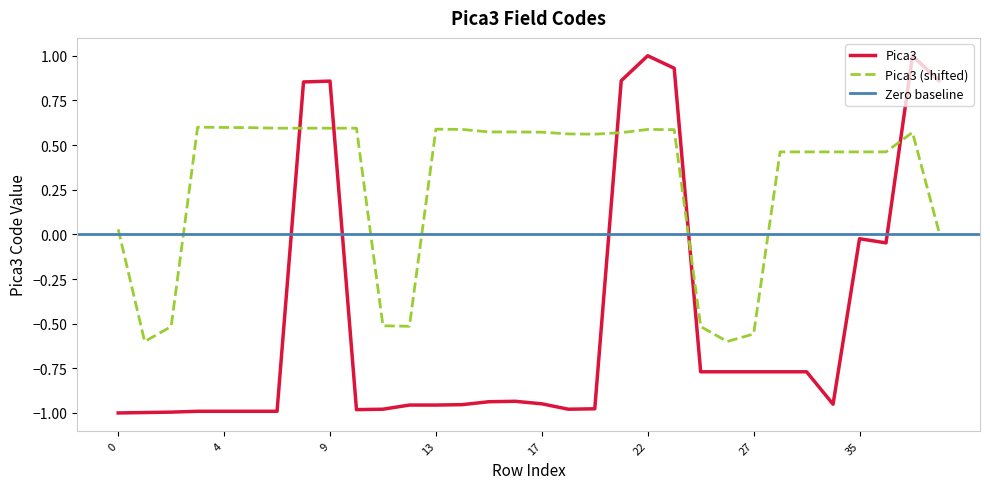

What is the difference between the maximum and minimum values?

2.0